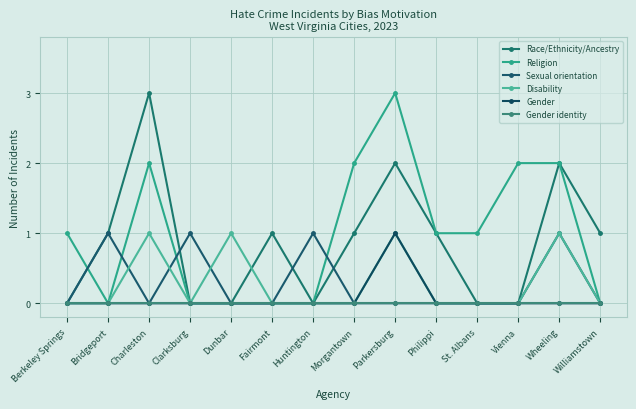

True or false: Gender and Race/Ethnicity/Ancestry intersect in this chart.

False